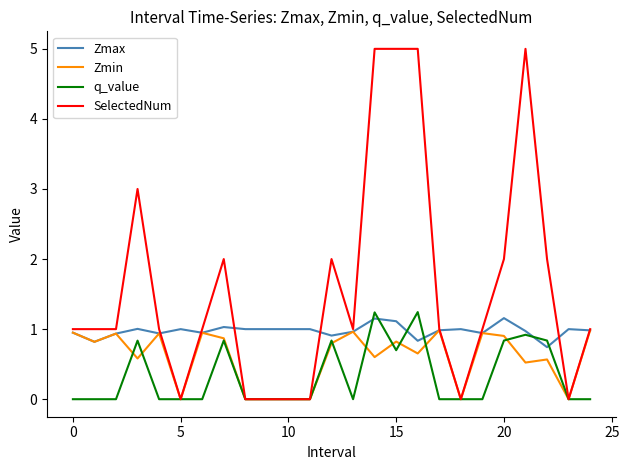

What is the highest value of the q_value series?

1.2